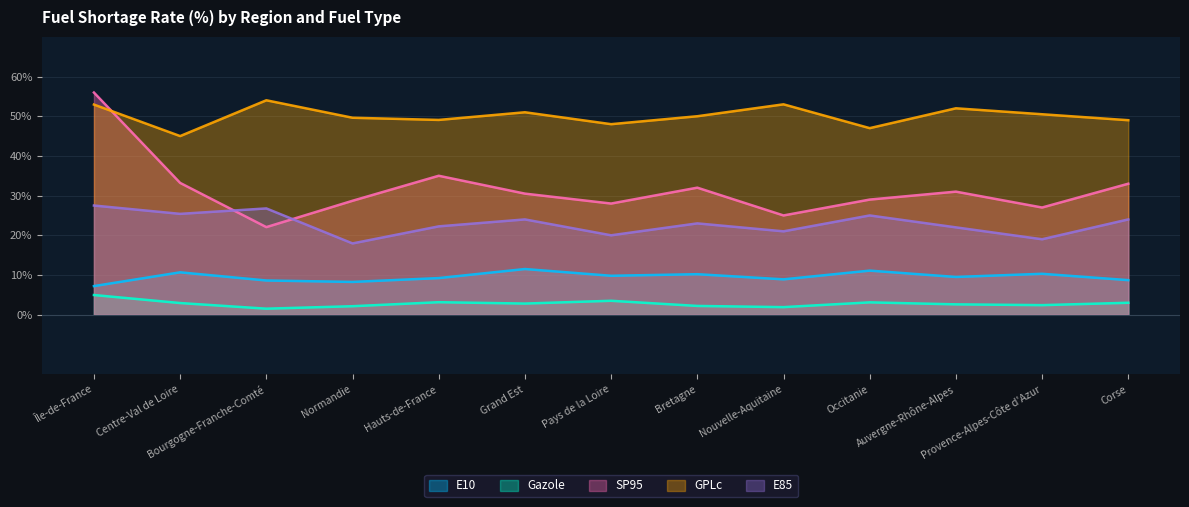

Which series changed the most between Hauts-de-France and Auvergne-Rhône-Alpes?

pourcentage_rupture_SP95